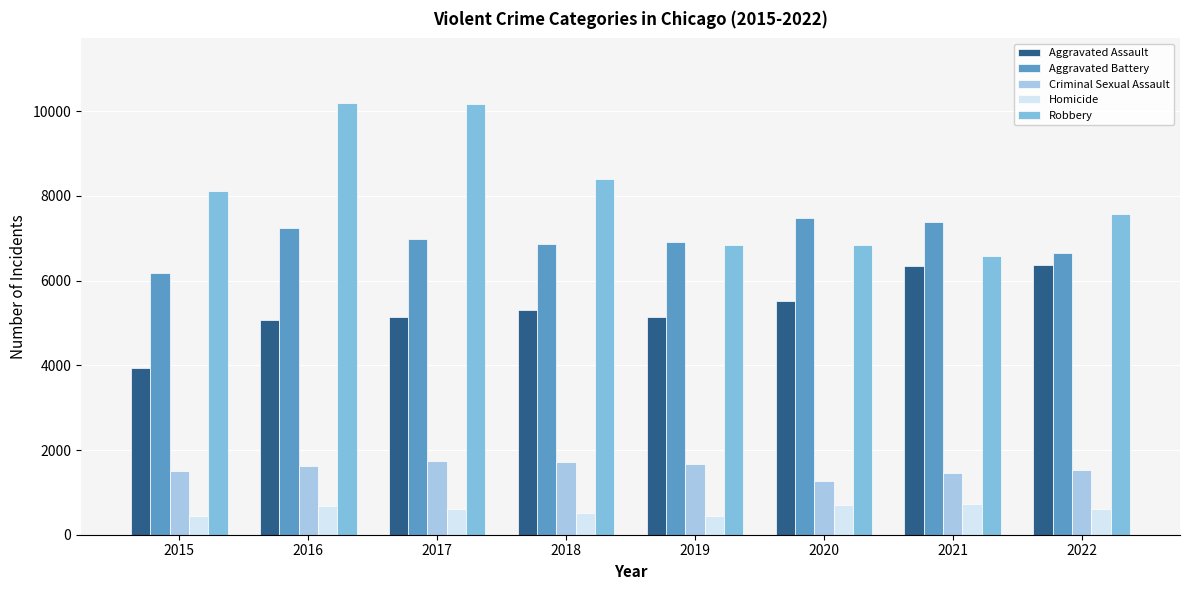

What is the total value across all series at 2022?

22747